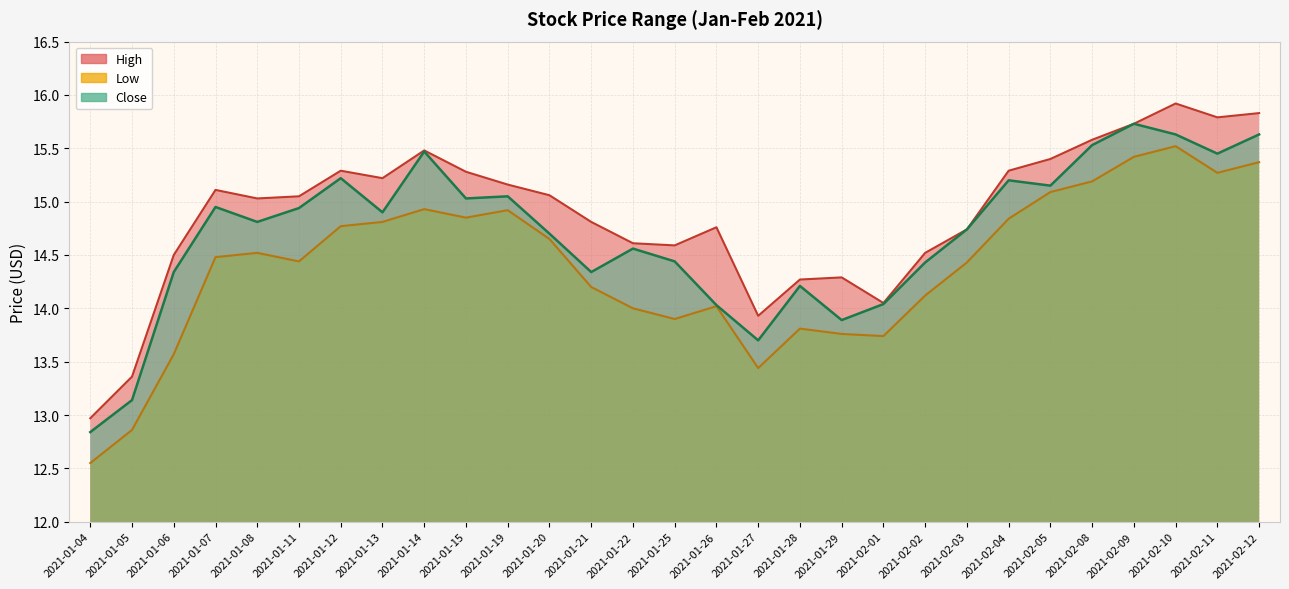

What is the value of the High point at the 19th from the left?

14.3